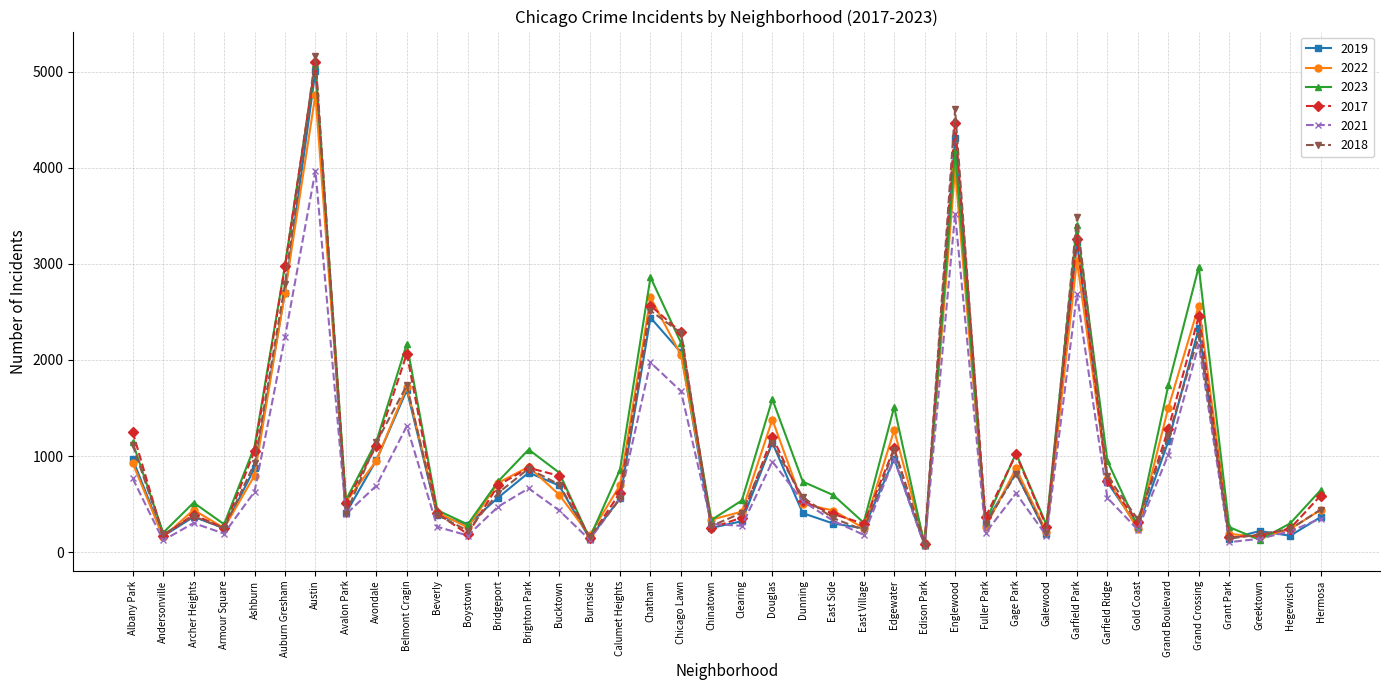

How many lines are shown in the chart?

6